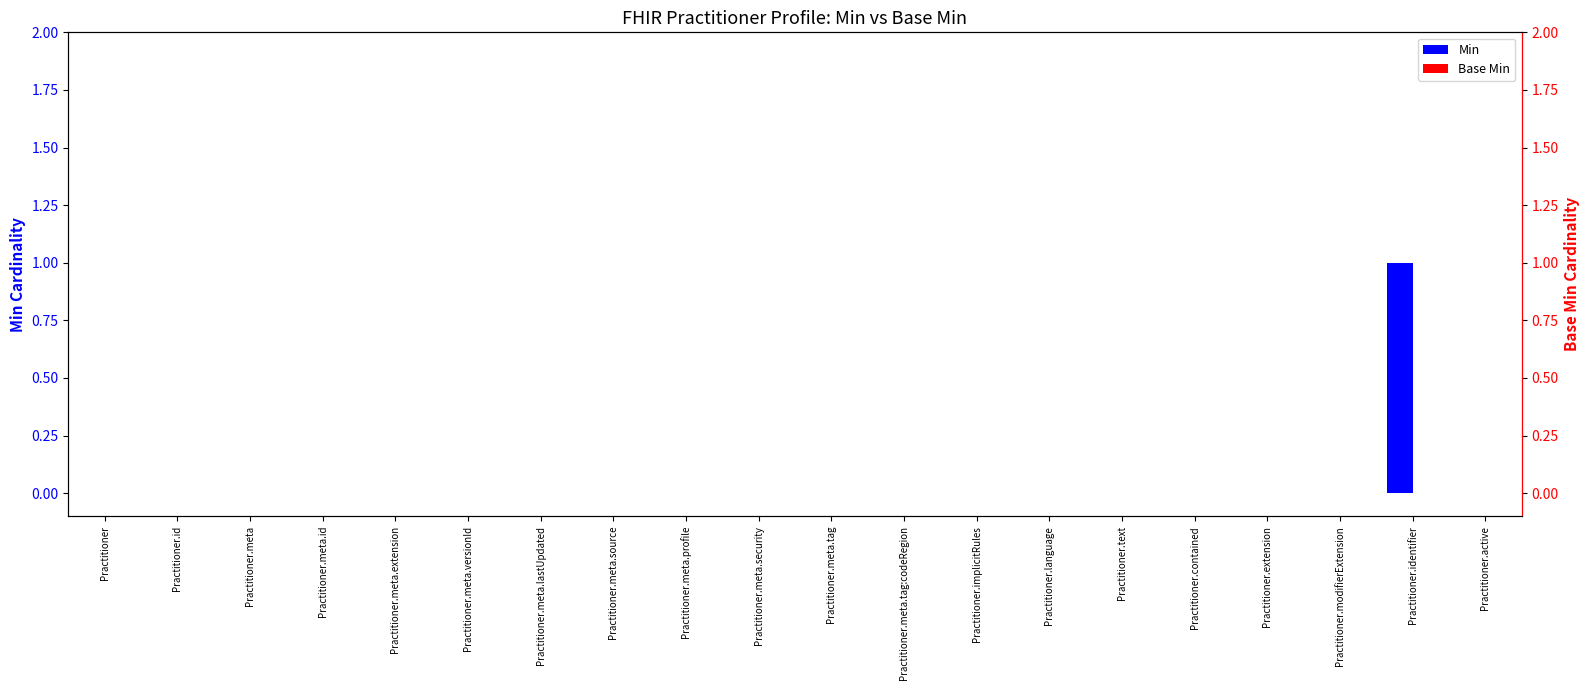

Is the value of Base Min at Practitioner greater than the value of Min at Practitioner?

No